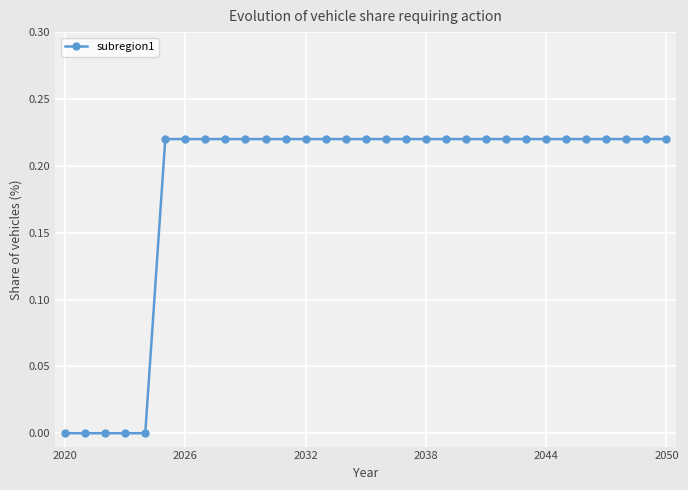

What is the sum of all values?

5.7